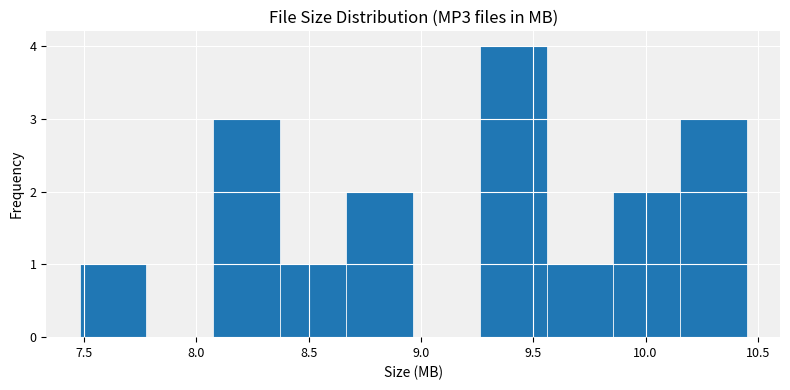

Reading left to right, transcribe this chart: for each bar, give the range it covers on the x-axis and its height. Neither the bar edges nor the heights are printed on the chart, so give them approximately, as read against the axes.

7.50 to 7.80: 1
7.80 to 8.05: 0
8.05 to 8.35: 3
8.35 to 8.65: 1
8.65 to 8.95: 2
8.95 to 9.25: 0
9.25 to 9.55: 4
9.55 to 9.85: 1
9.85 to 10.15: 2
10.15 to 10.45: 3